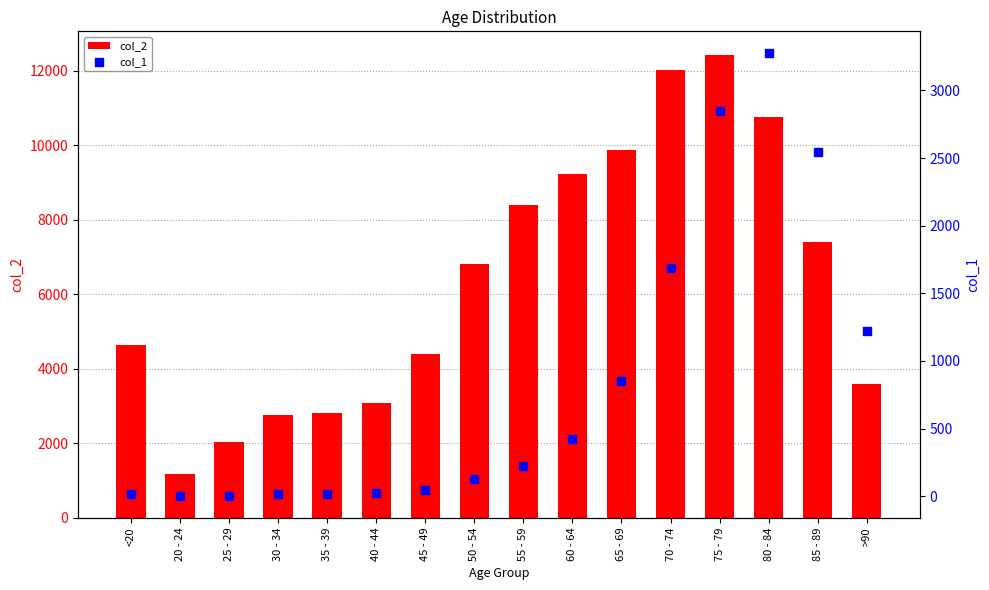

Which series has the widest spread of Y values?

col_2